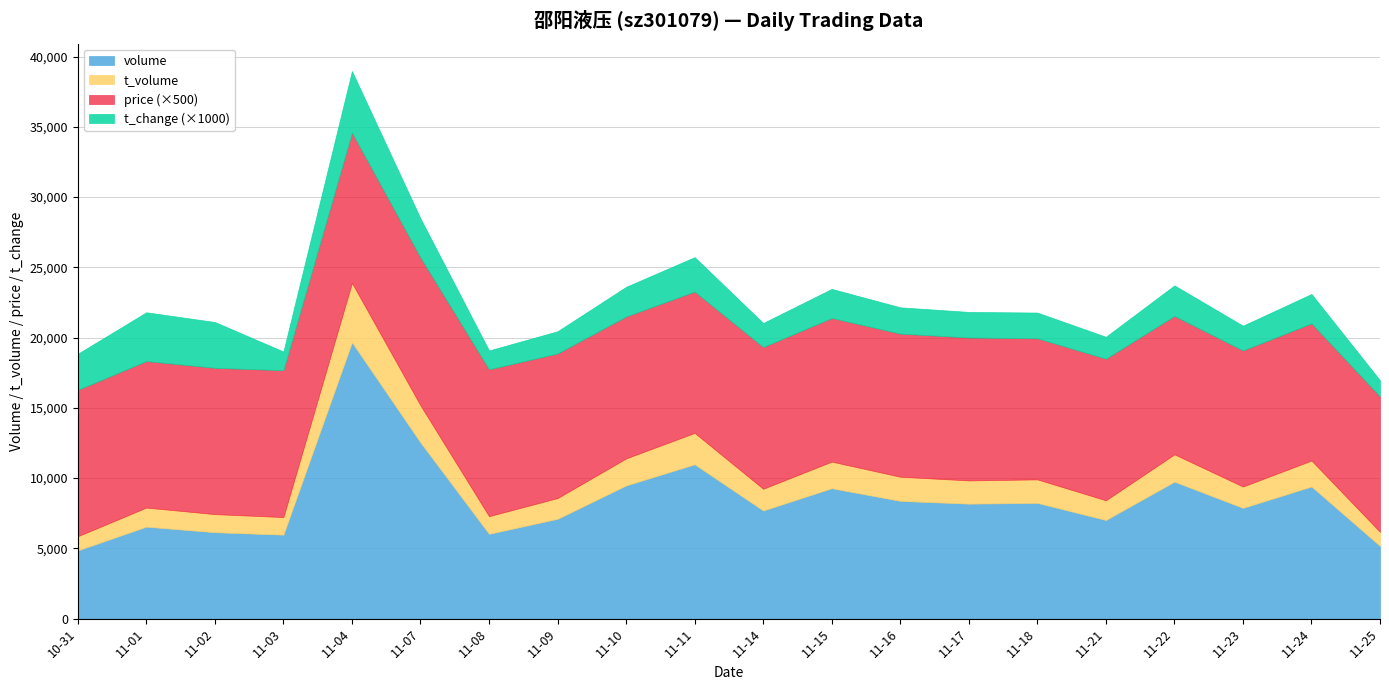

How many categories are shown in the chart?

20